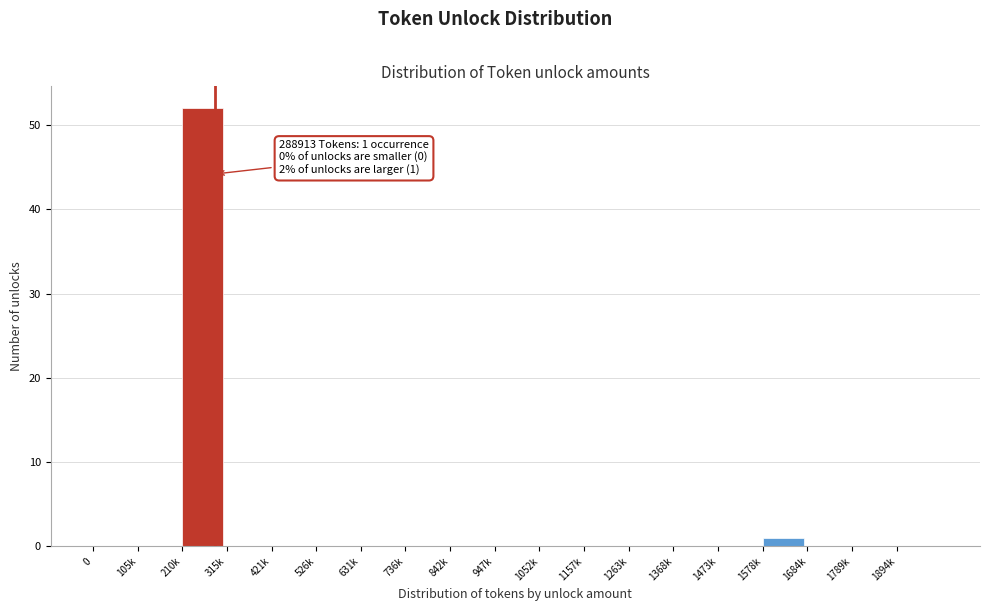

Reading left to right, what are all the values shown in this chart?

0=0	105k=0	210k=52	315k=0	421k=0	526k=0	631k=0	736k=0	842k=0	947k=0	1052k=0	1157k=0	1263k=0	1368k=0	1473k=0	1578k=1	1684k=0	1789k=0	1894k=0